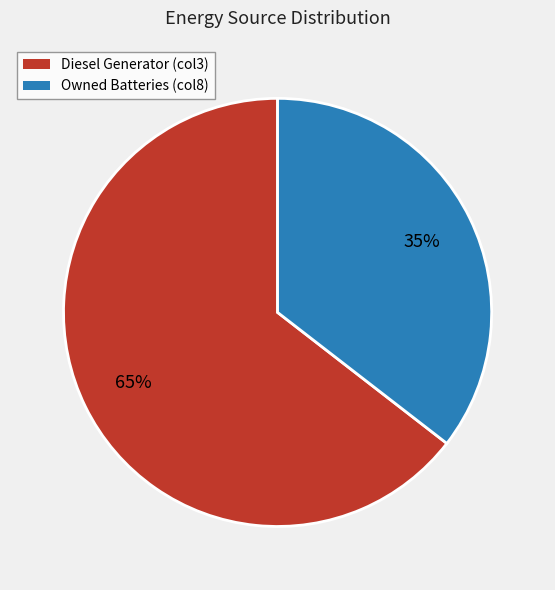

Which has a higher value, Owned Batteries or Diesel Generator?

Diesel Generator